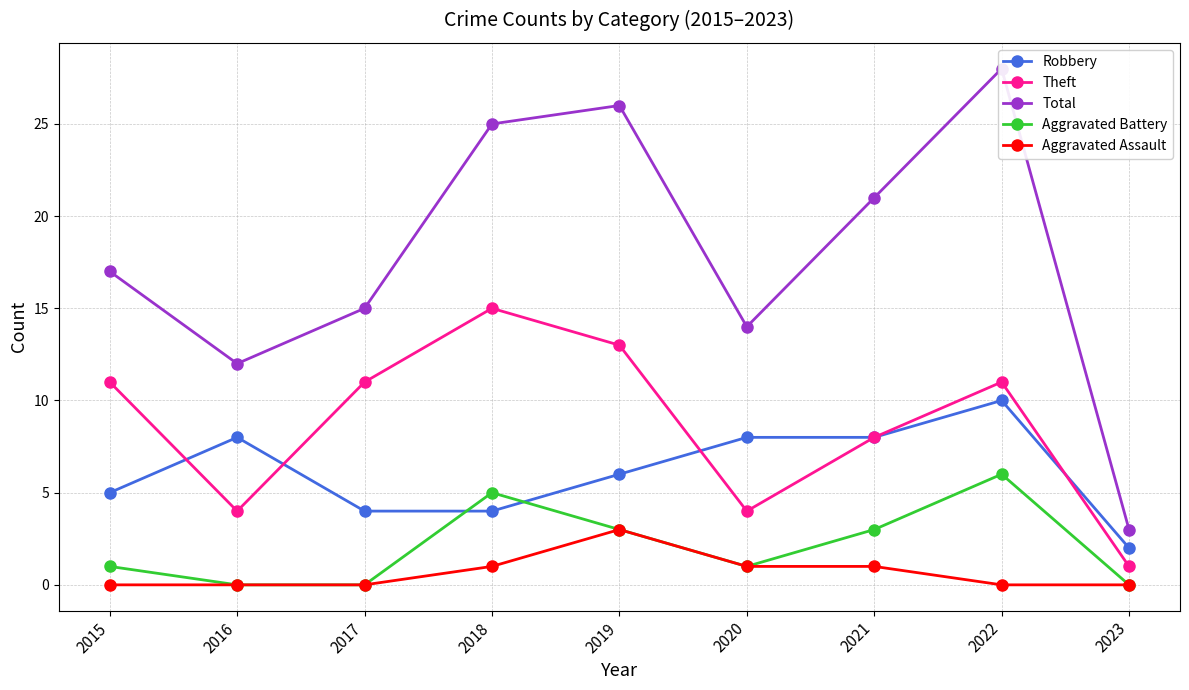

What is the difference between the highest and lowest values at 2022?

28